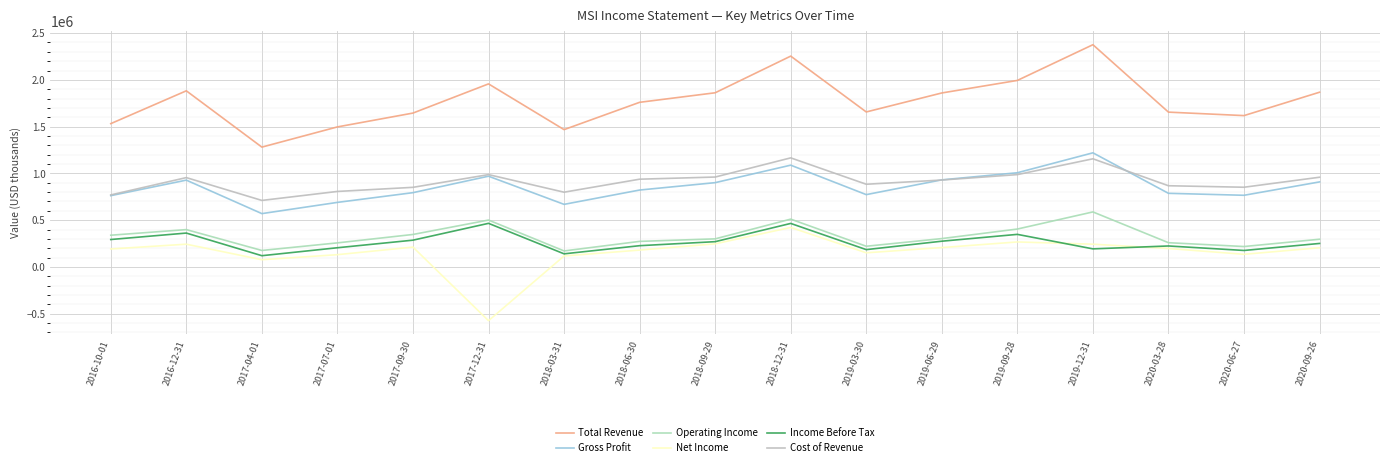

Which series changed the most between 2016-12-31 and 2019-03-30?

Total Revenue